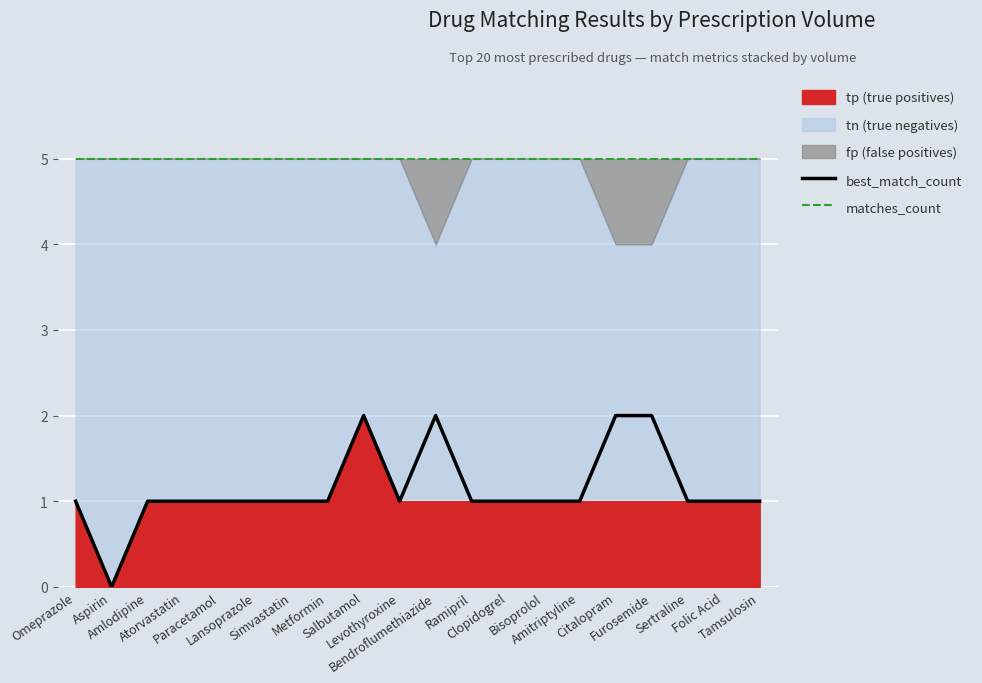

What is the difference between the highest and lowest values at Simvastatin?

4